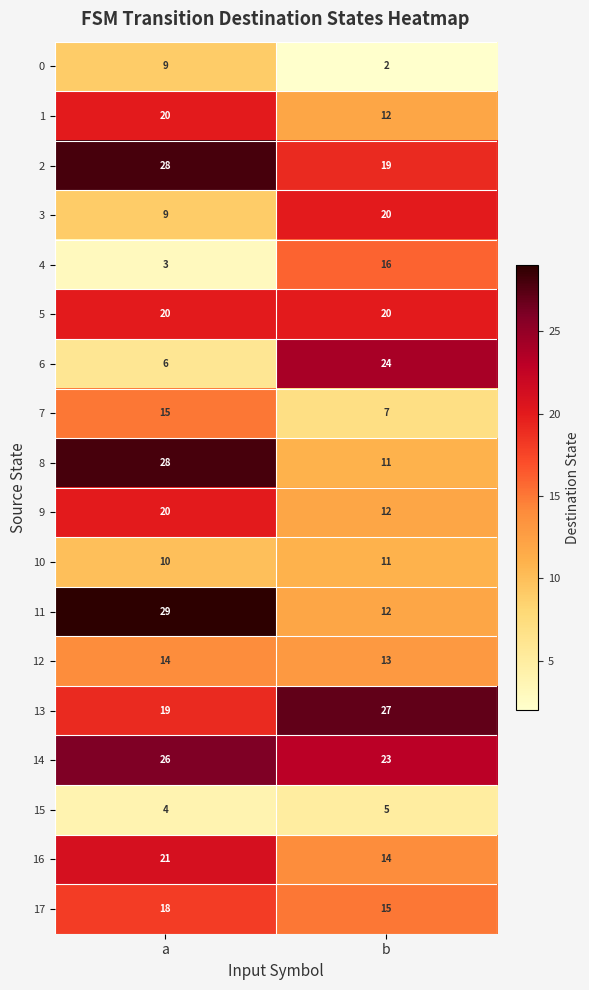

True or false: 9 has a value of 12 at b.

True